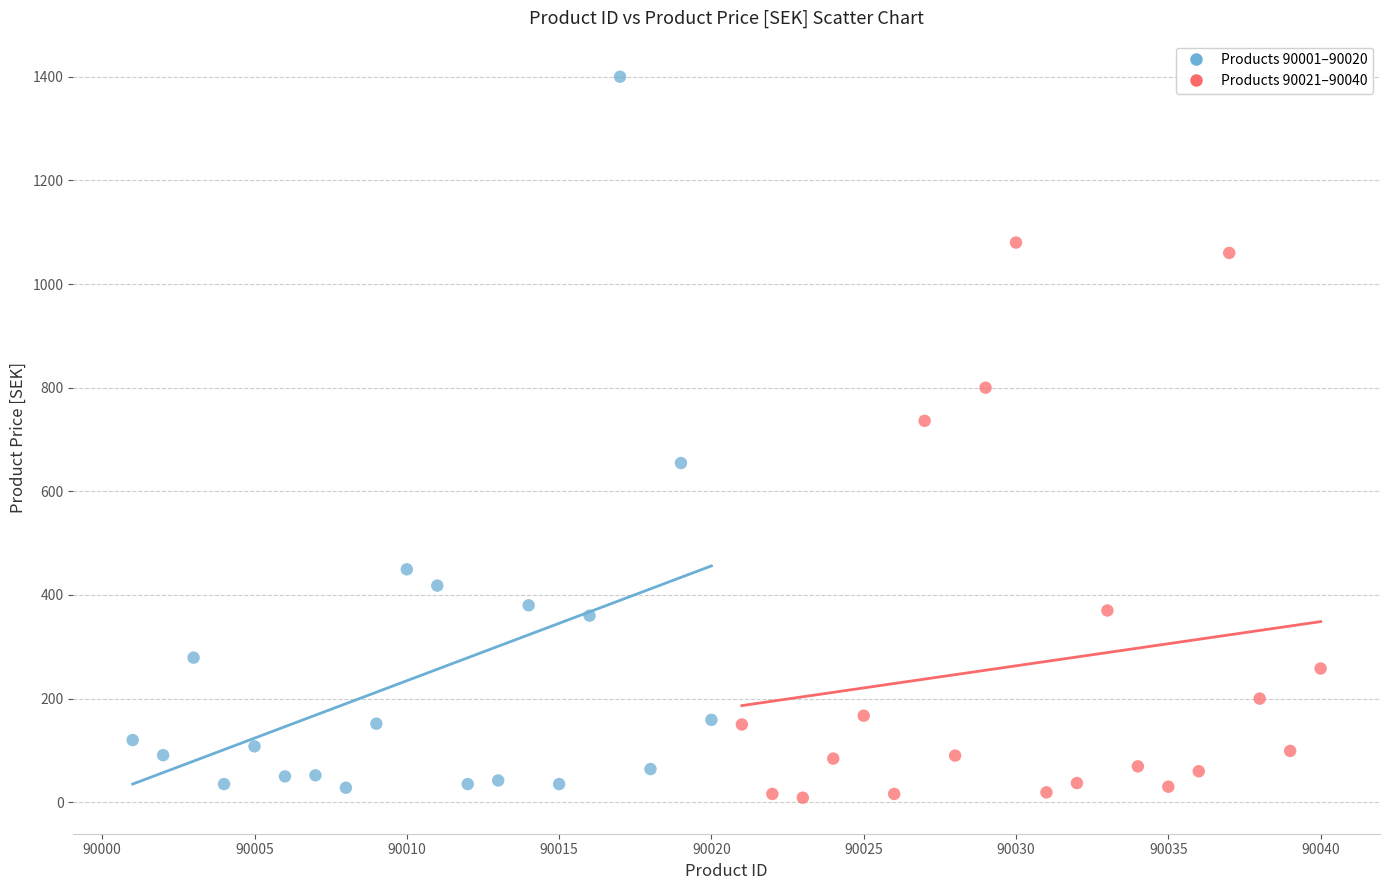

Which series reaches the minimum Y coordinate?

Products 90021–90040